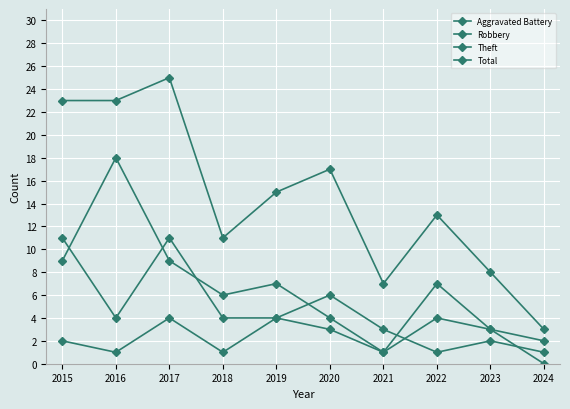

True or false: Robbery and Aggravated Battery intersect in this chart.

True